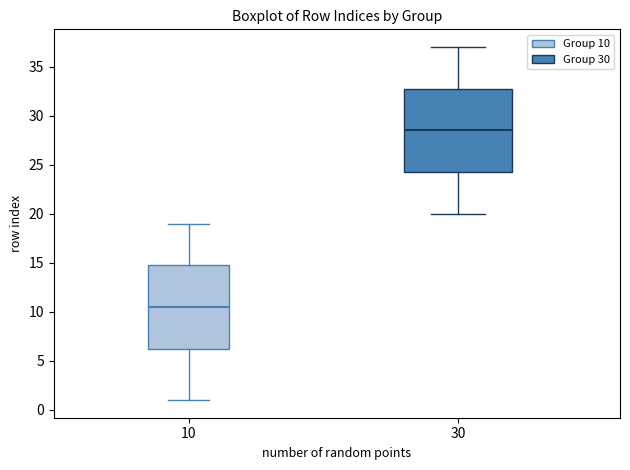

Where does the median line of the box at x = 10 sit on the y-axis? The values are not printed on the chart, so give them approximately, as read against the axis.

10.5